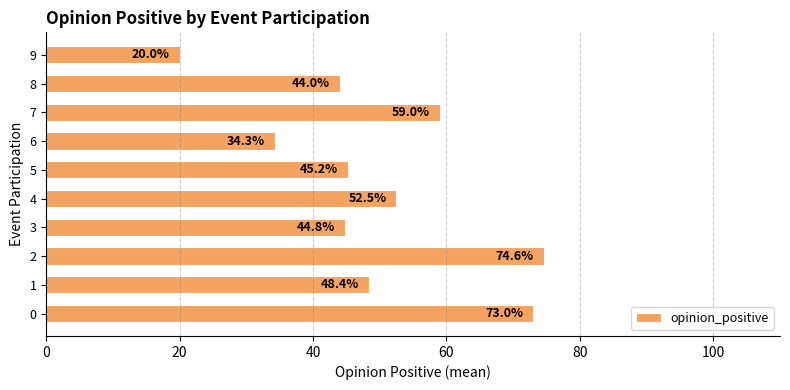

What is the maximum value shown in the chart?

74.6